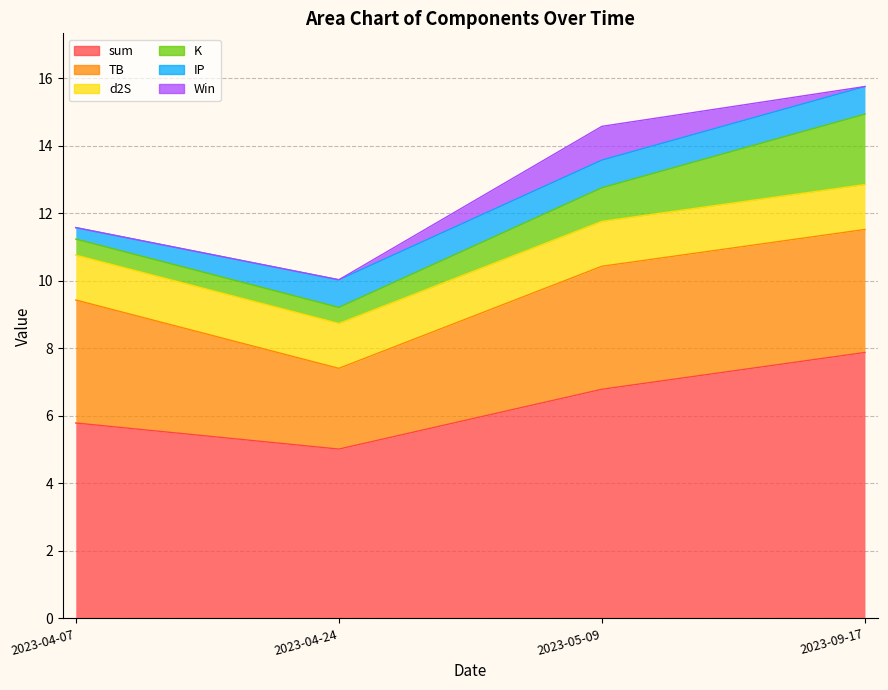

What is the total value across all series at 2023-05-09?

69.9